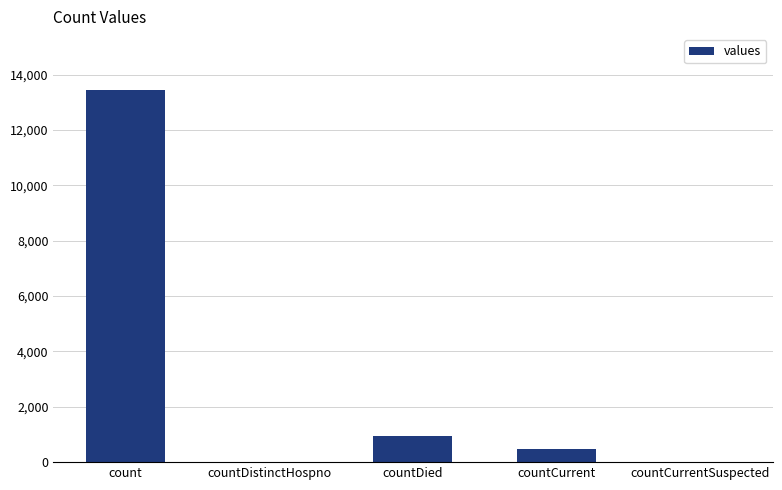

How many series are shown in this chart?

1